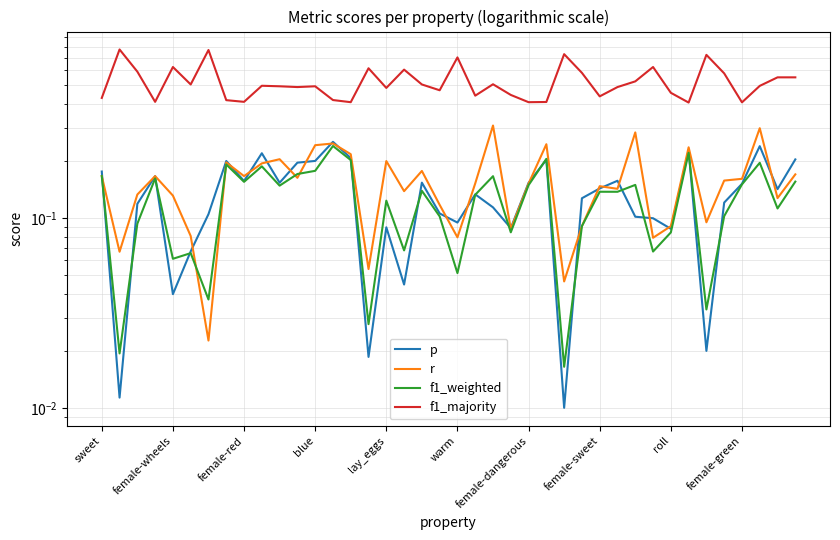

The f1_majority series shows 1.4 at female-dangerous. True or false?

False